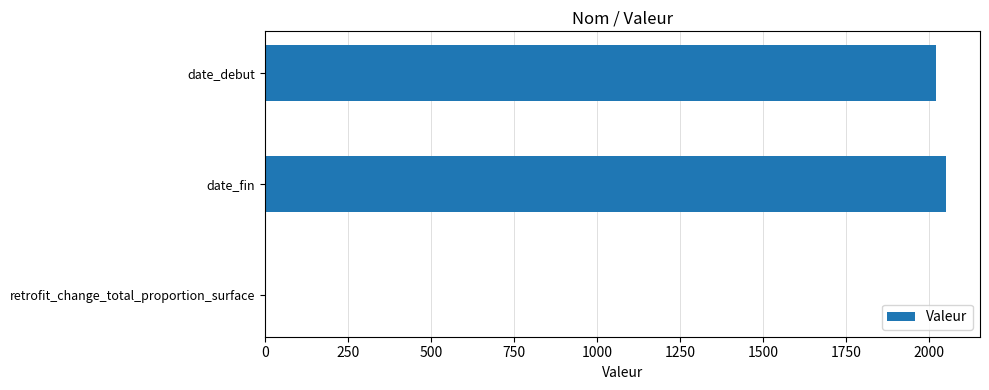

What is the sum of all values?

4071